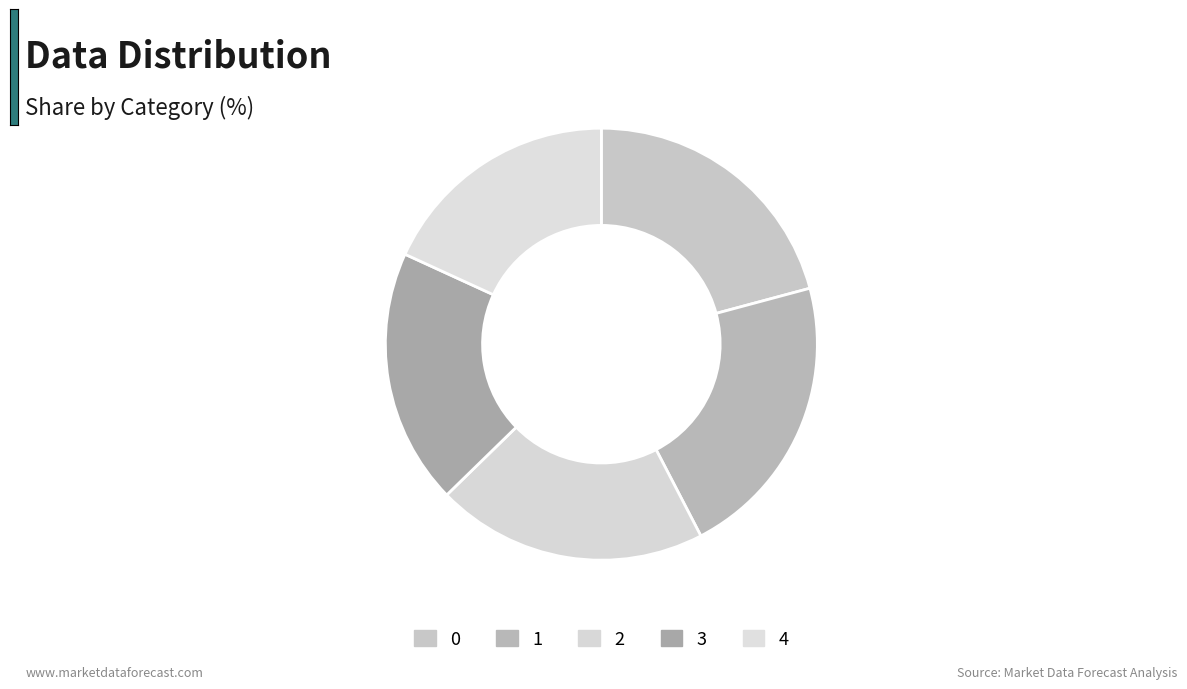

Is there any slice that represents more than half of the pie?

No